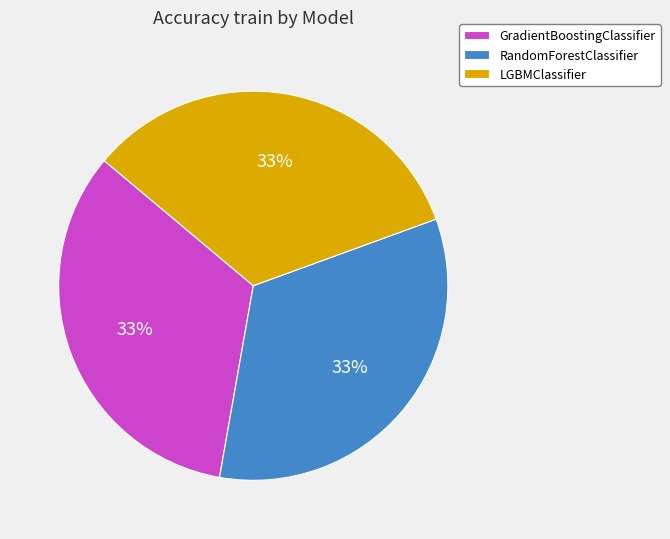

To the nearest percent, what is the average slice percentage?

33%